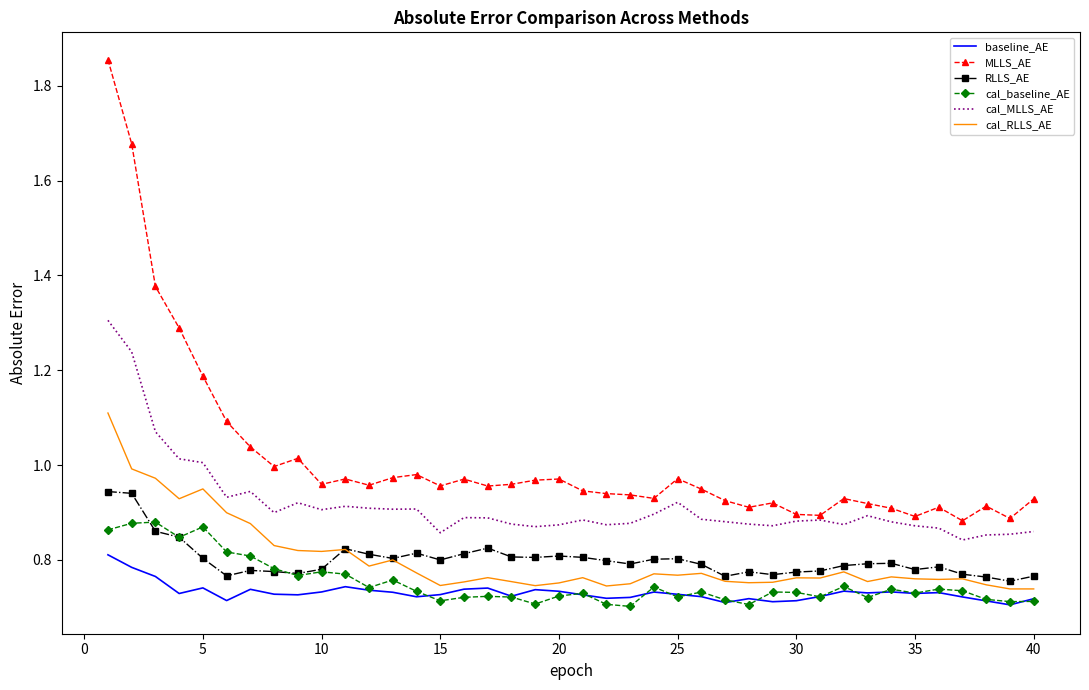

Which series ends up on top after the final intersection of RLLS_AE and cal_baseline_AE?

RLLS_AE